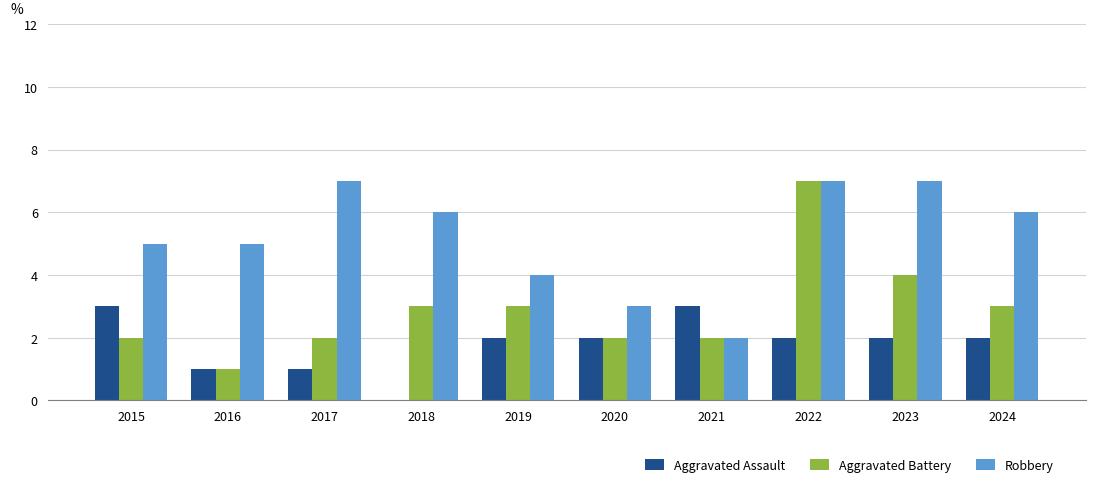

True or false: Aggravated Assault has a value of 2 at 2022.

True